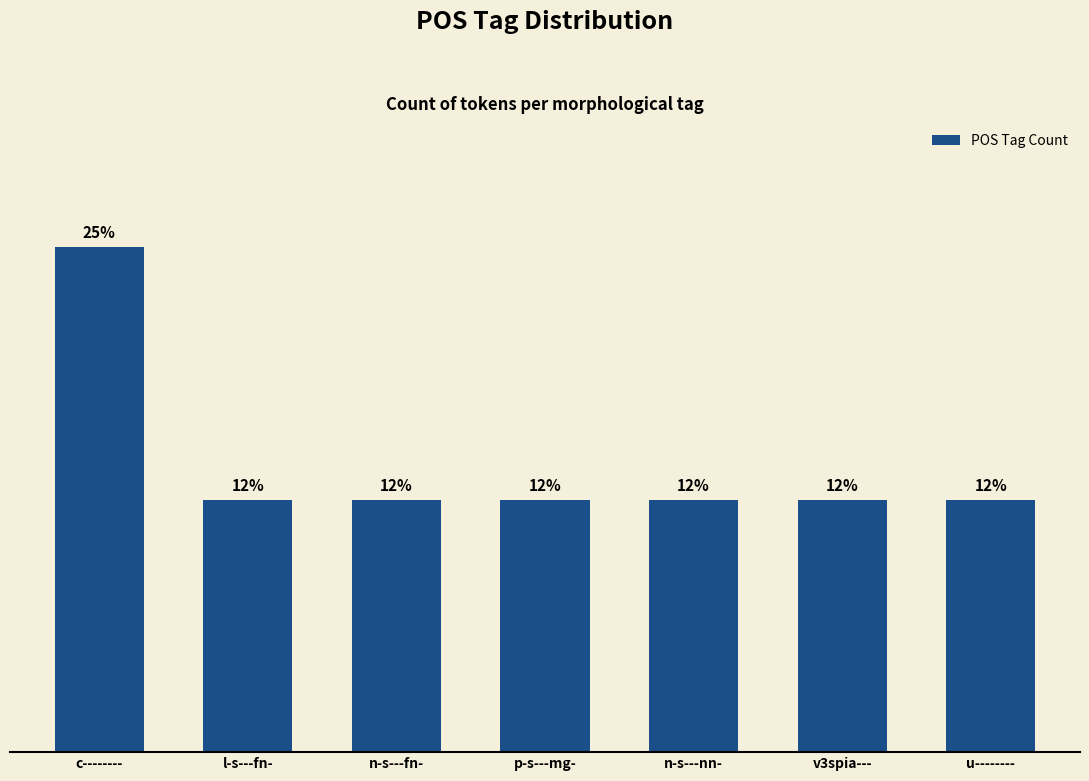

Does the chart contain any negative values?

No